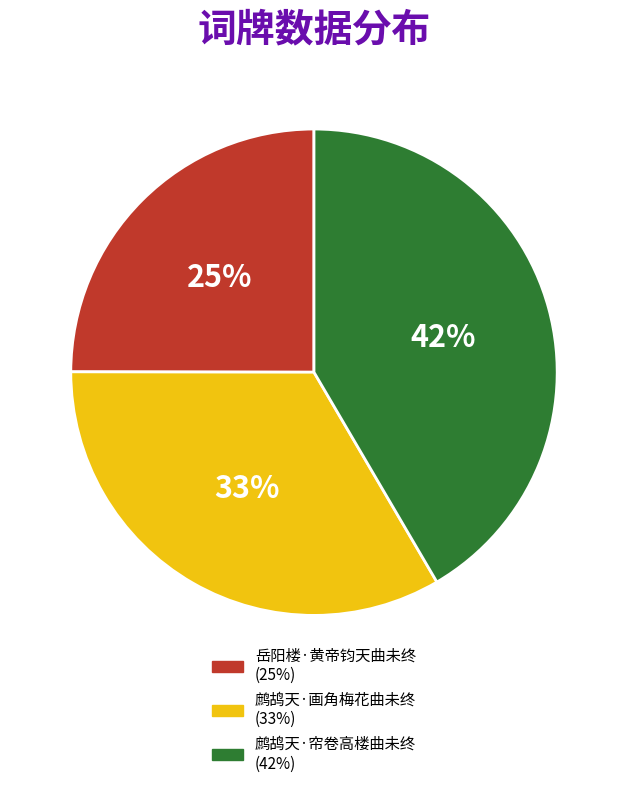

Rank the categories by value from highest to lowest.

鹧鸪天·帘卷高楼曲未终, 鹧鸪天·画角梅花曲未终, 岳阳楼·黄帝钧天曲未终